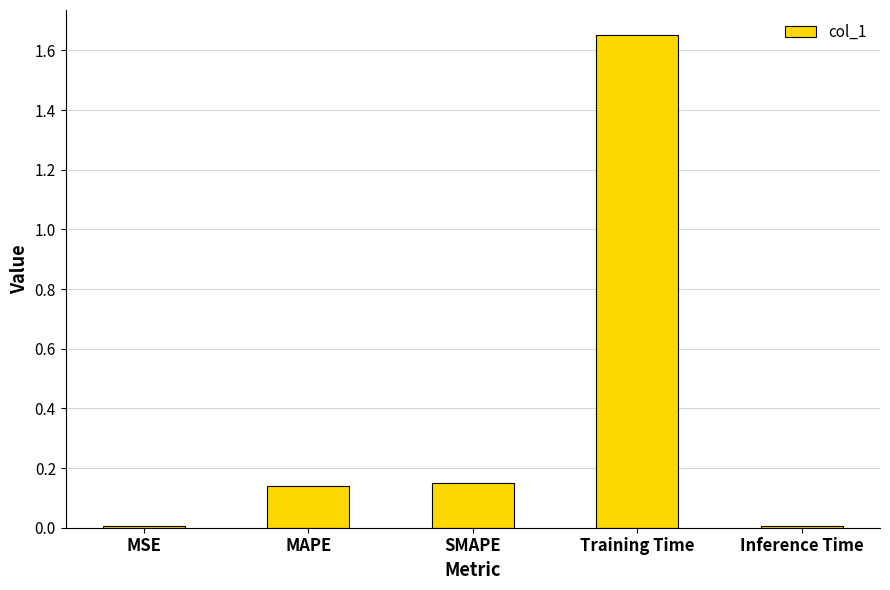

Which category has the highest value across all series?

Training Time